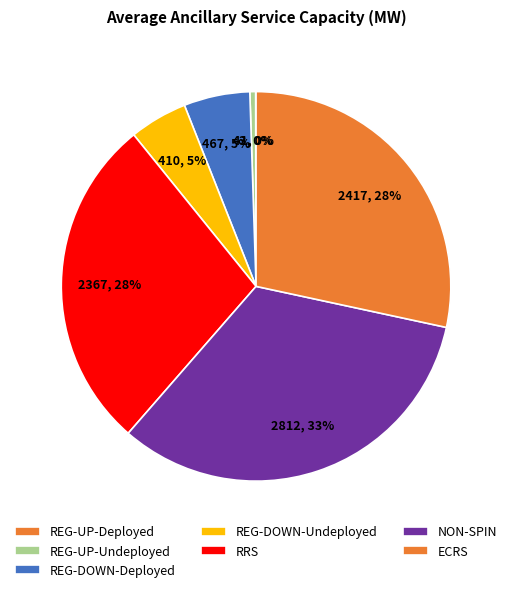

The ECRS slice represents 37% of the pie. True or false?

False